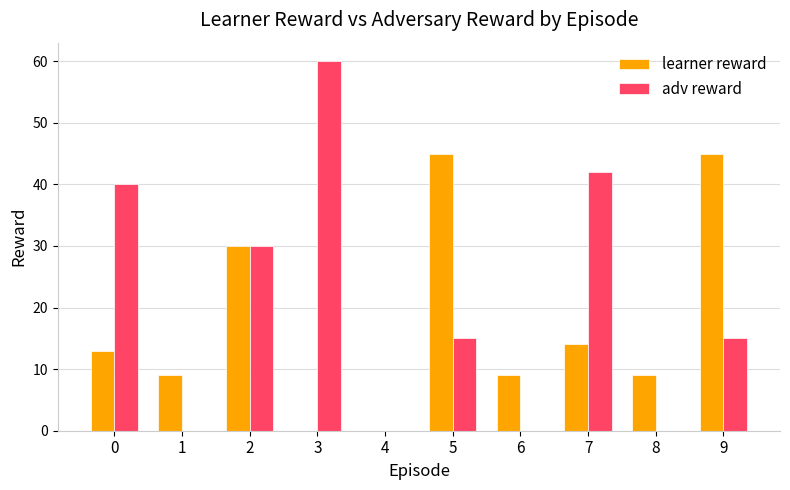

What is the maximum value for adv reward?

60